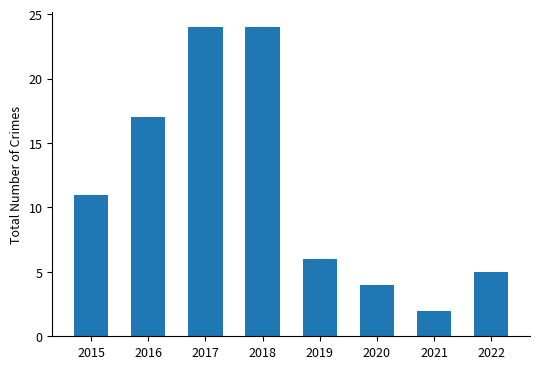

What is the value of the 7th bar from the left?

2